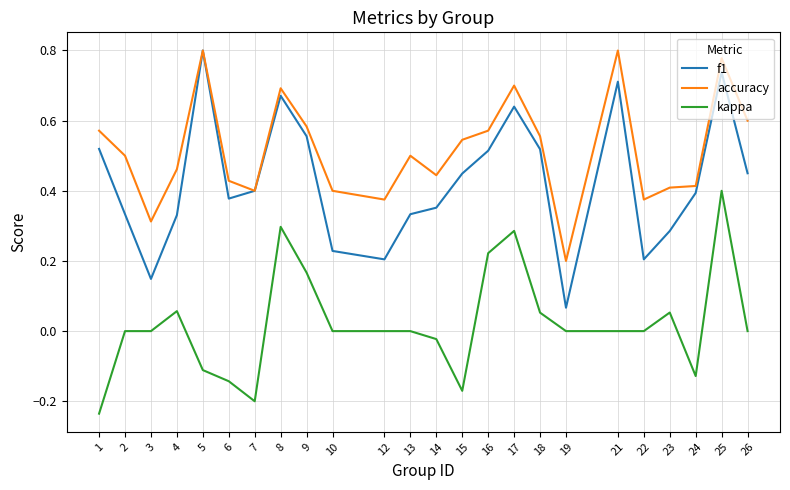

The kappa series shows 0.4 at 17. True or false?

False